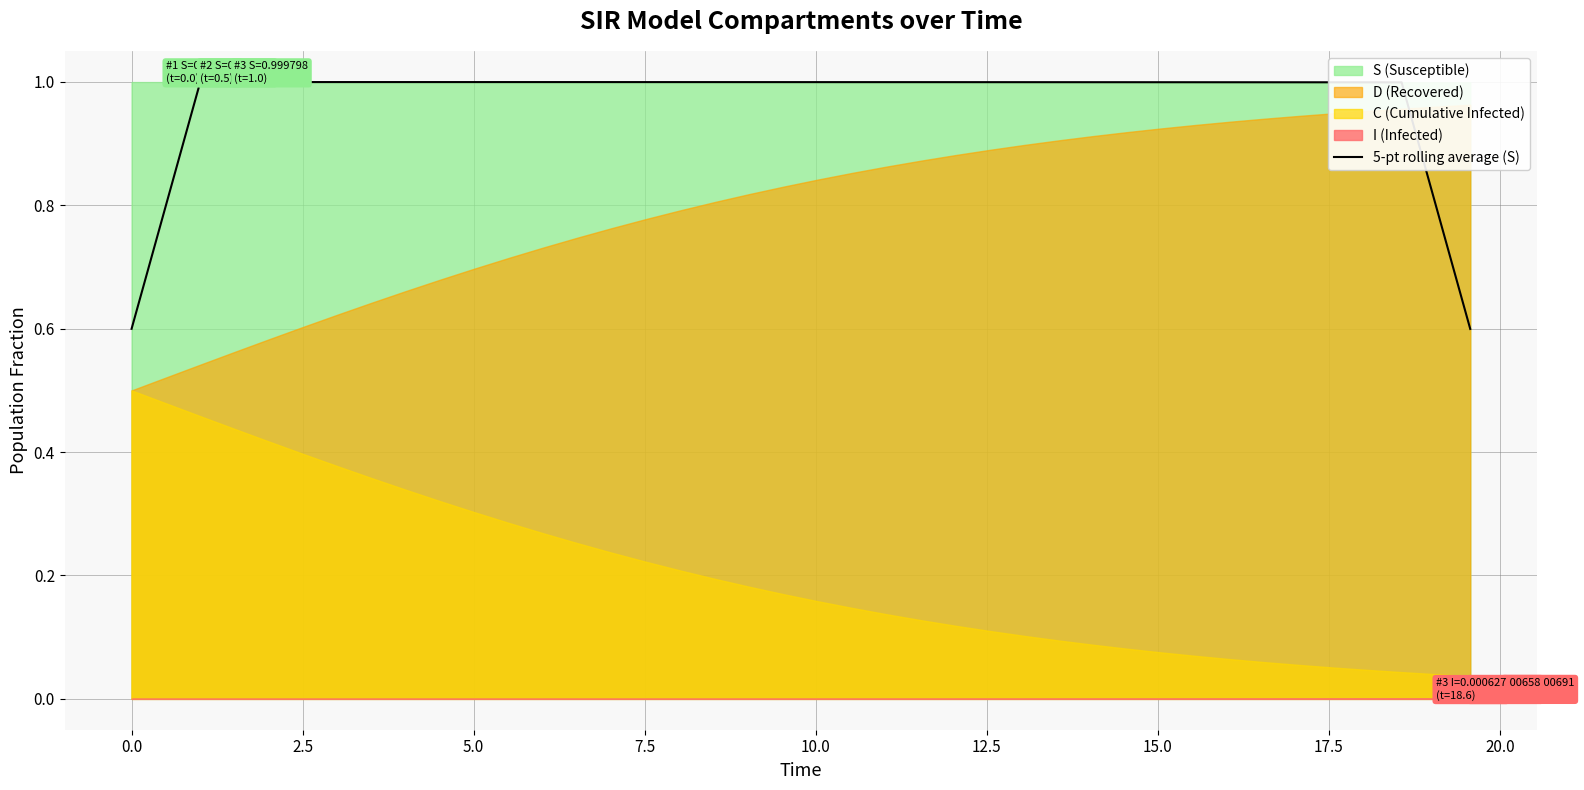

How many interior local peaks (higher than both neighbors) does the data have?

1